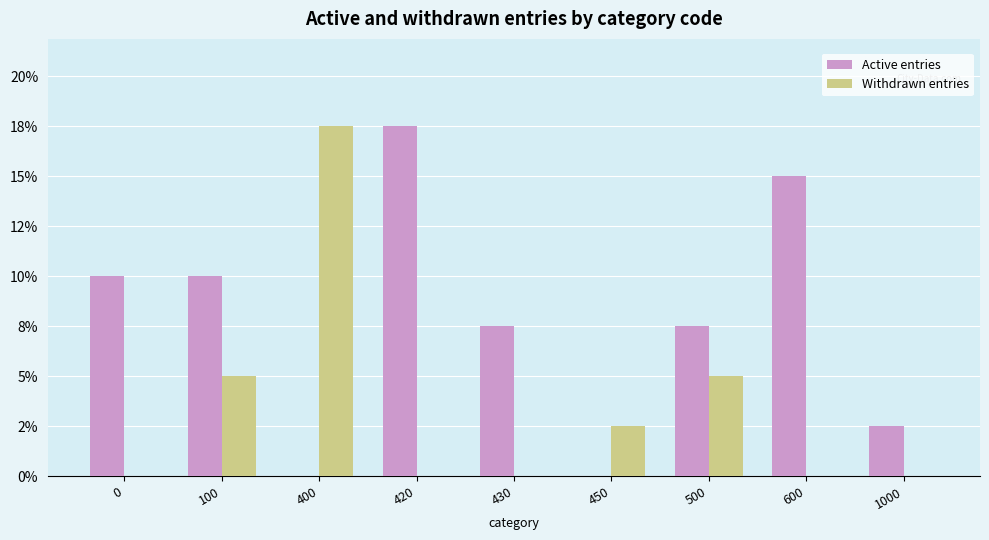

Which category has the lowest value across all series?

400